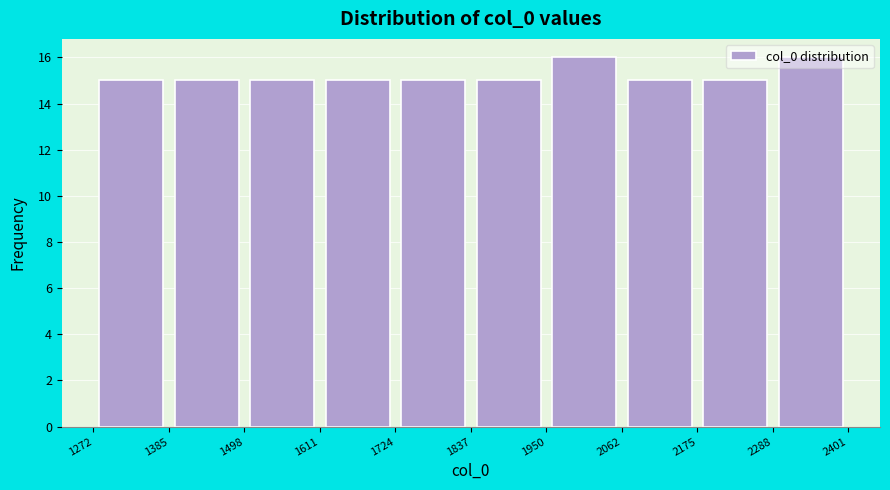

What is the height of the bar covering 2062 to 2175 on the x-axis? The values are not printed on the chart, so give them approximately, as read against the axis.

15